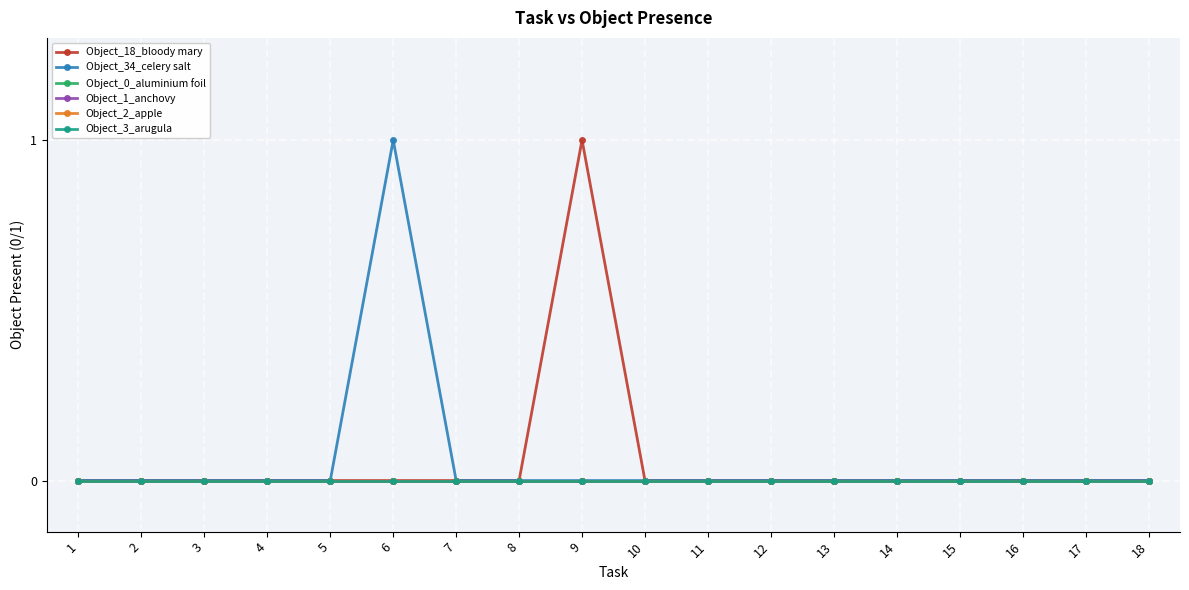

Which has a higher value, 4 or 1?

4